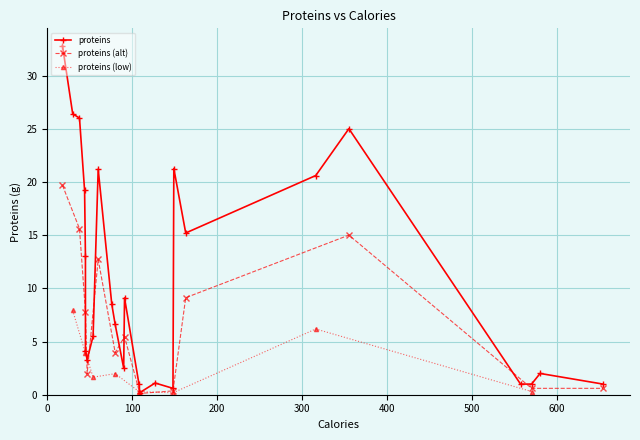

Does the chart display data point markers on the line(s)?

Yes